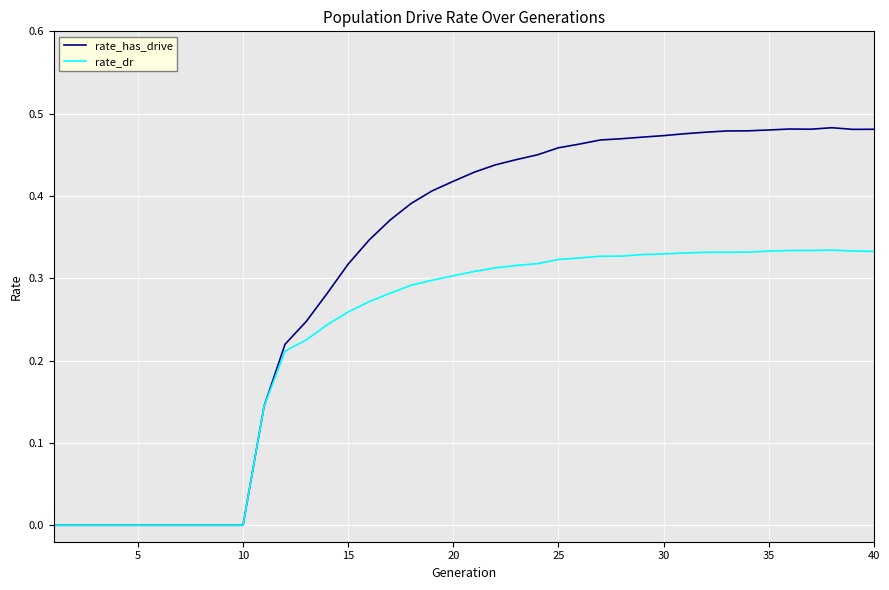

Which series has the largest total across all categories?

rate_has_drive